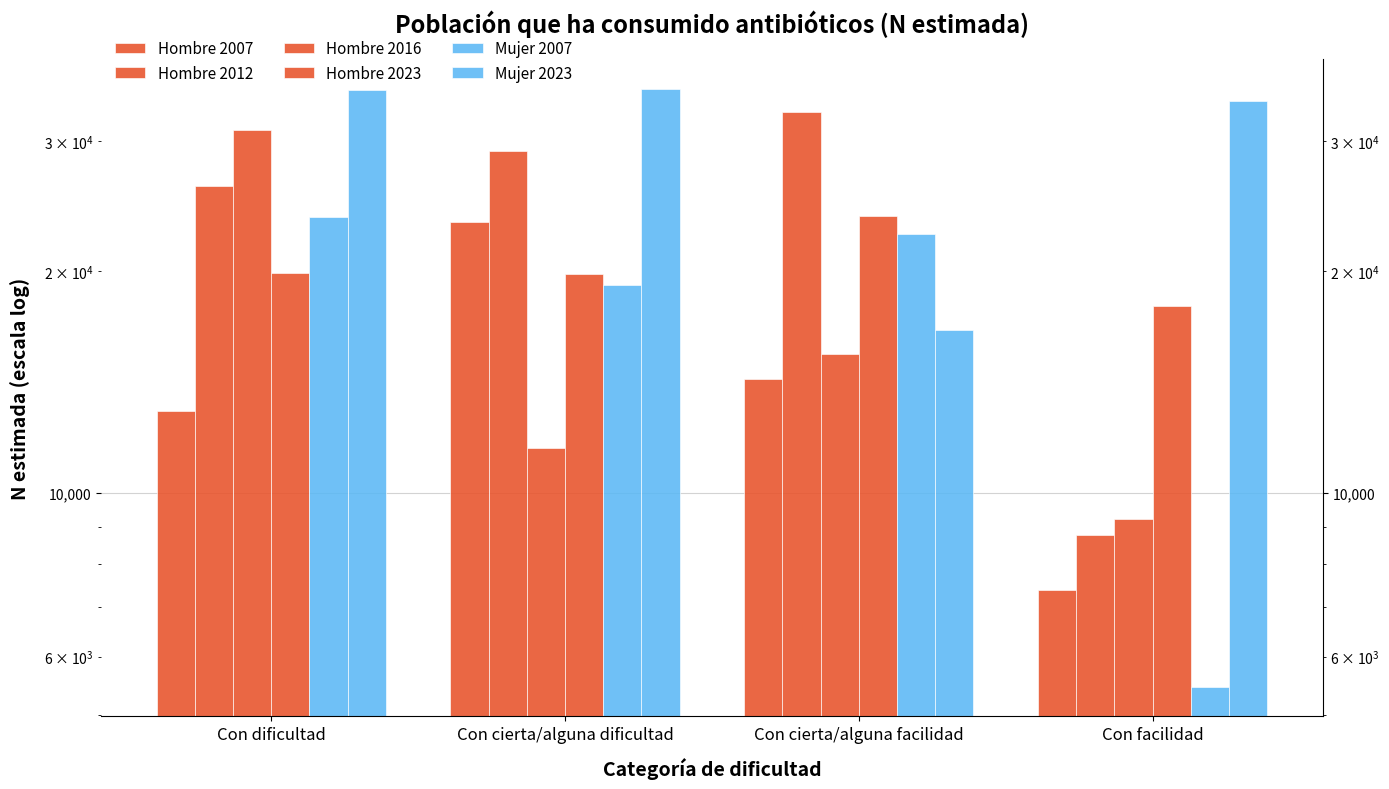

The Hombre 2023 series shows 24791 at Con facilidad. True or false?

False